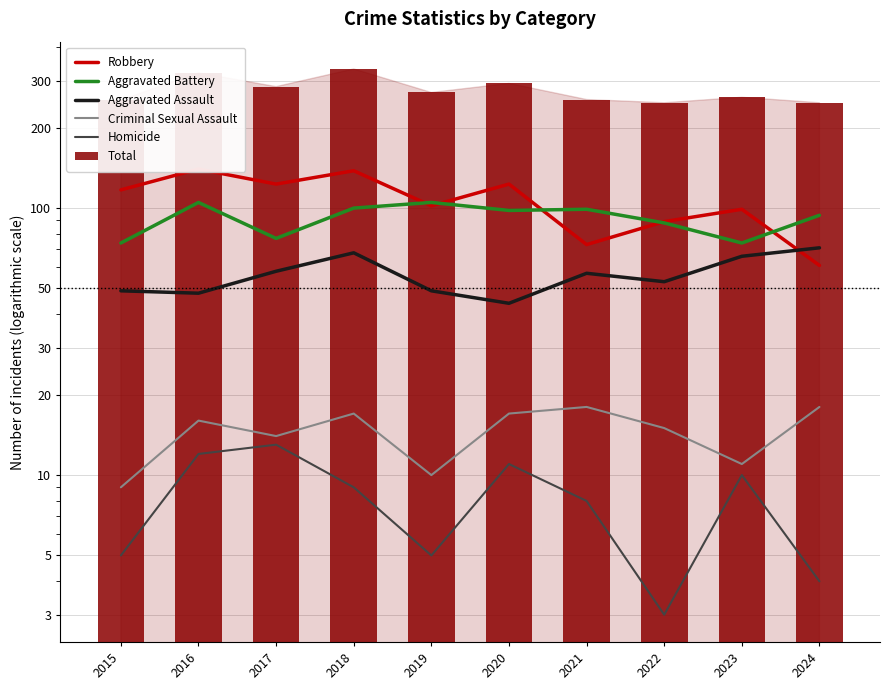

Rank the series at 2019 from highest to lowest value.

Total, Aggravated Battery, Robbery, Aggravated Assault, Criminal Sexual Assault, Homicide